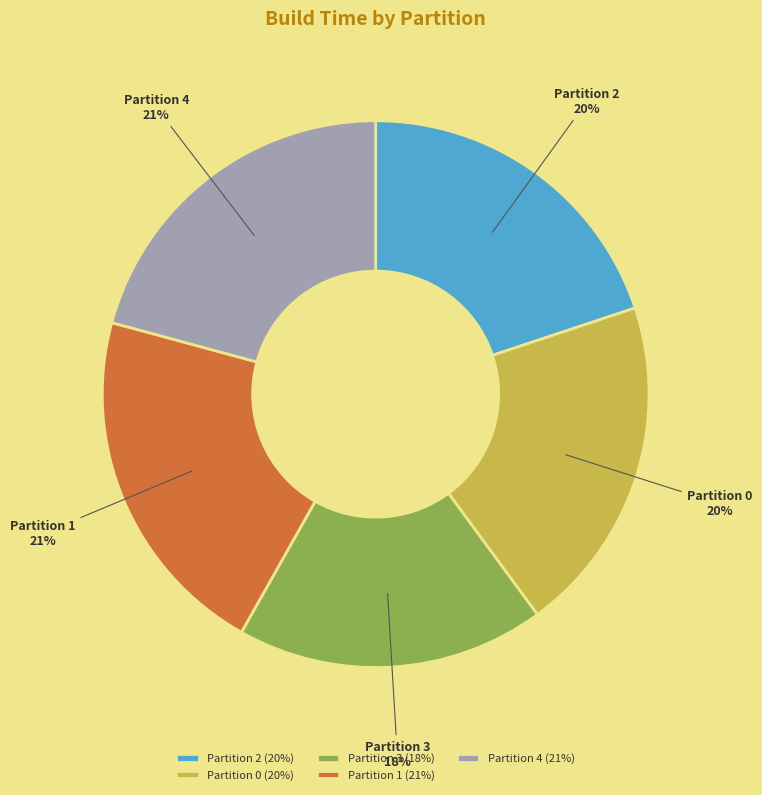

To the nearest percent, what is the difference between the Partition 0 and Partition 3 slice percentages?

2%